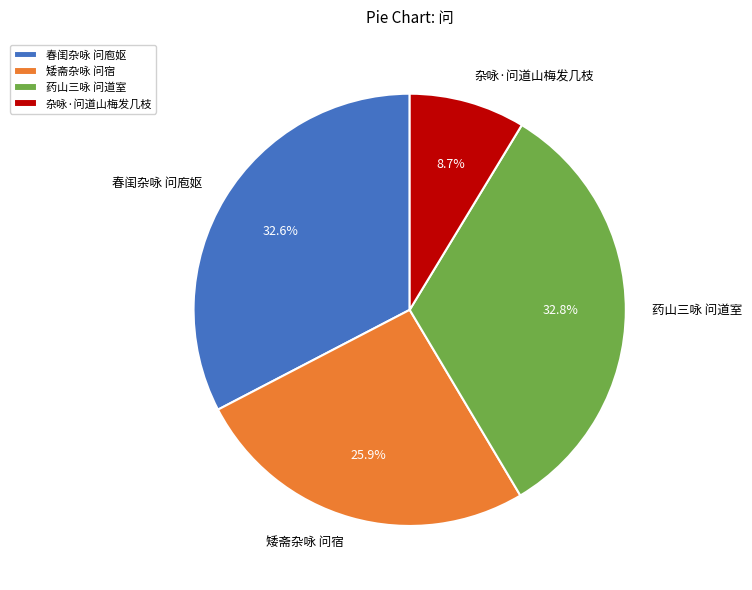

Approximately how many times larger is the value at 药山三咏 问道室 compared to 杂咏·问道山梅发几枝?

3.8